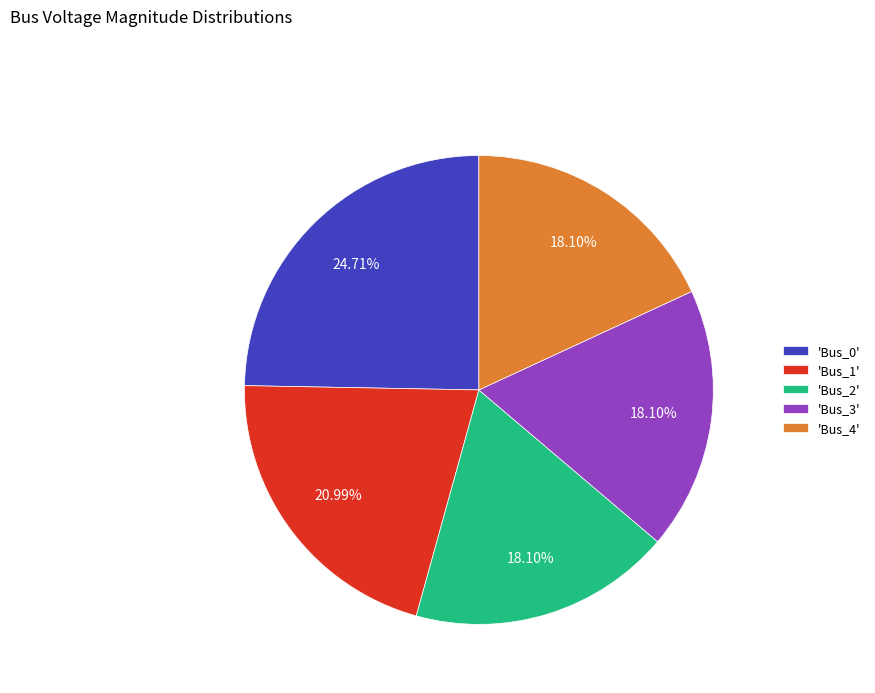

How many segments does this pie chart have?

5